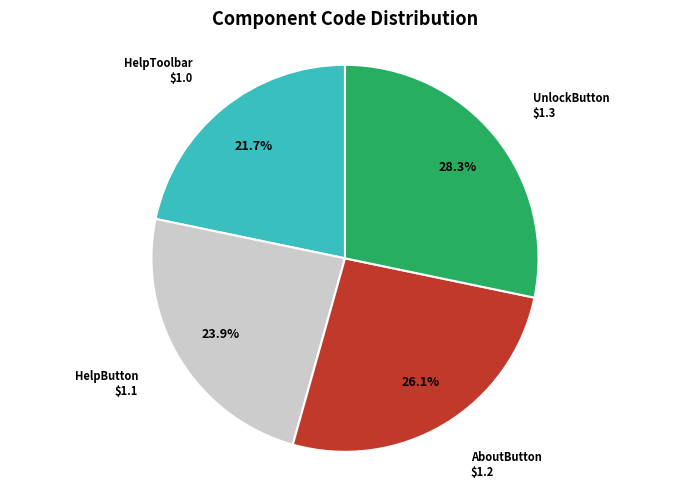

Is there any slice that represents more than half of the pie?

No